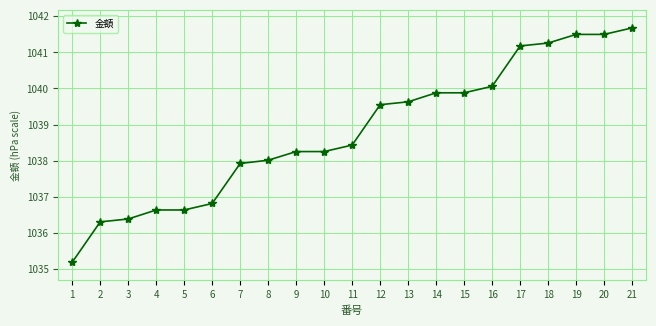

Approximately how many times larger is the value at 17 compared to 4?

1.0